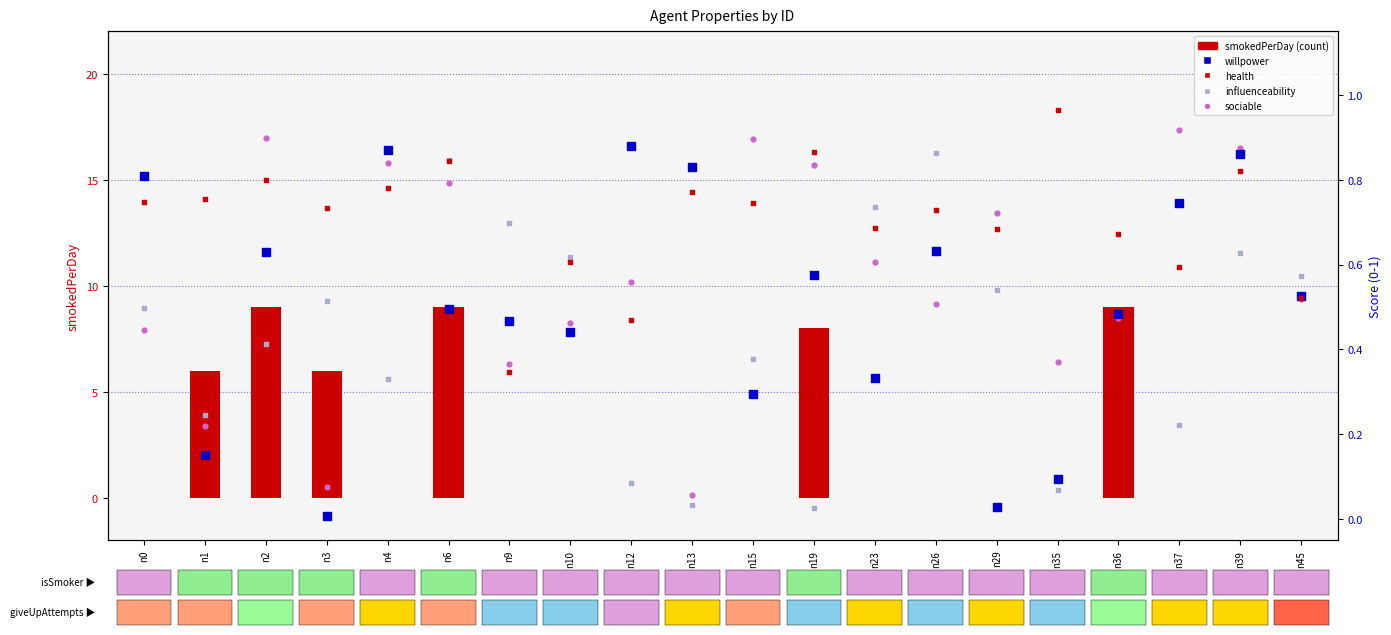

Which series has the widest spread of Y values?

smokedPerDay